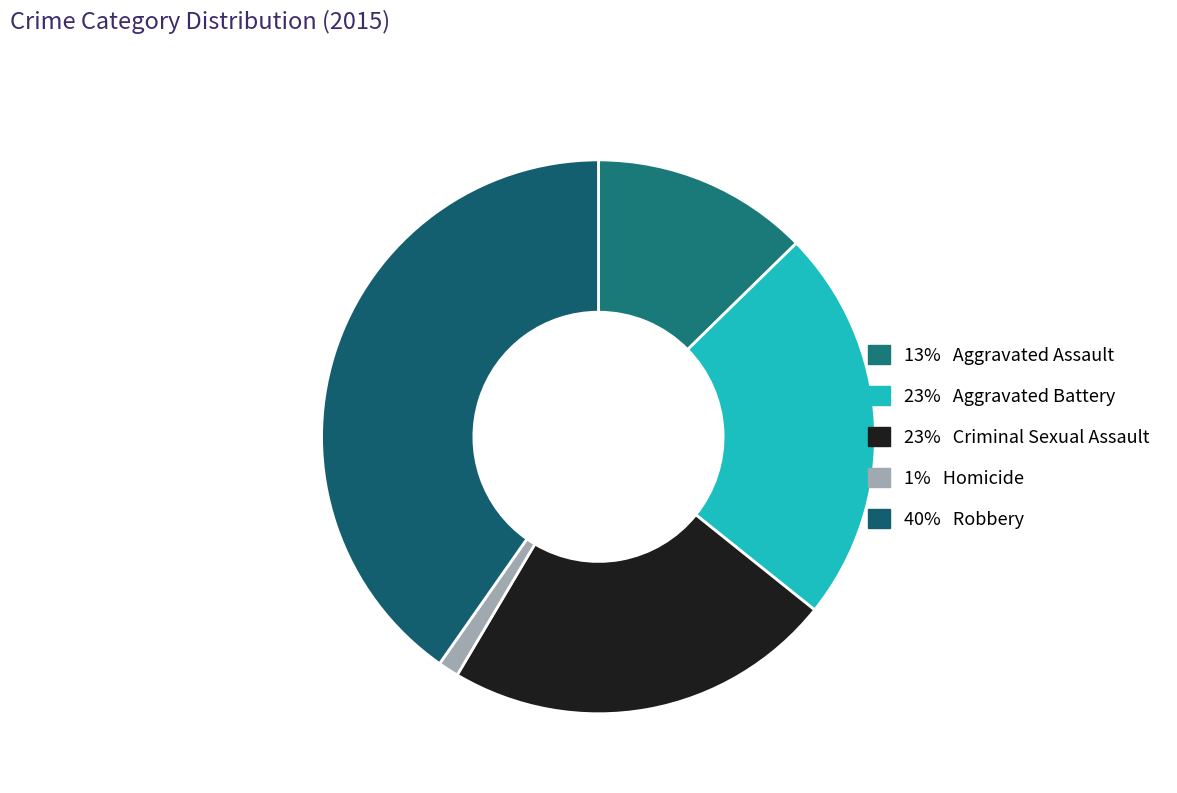

Is there a majority slice in this chart?

No